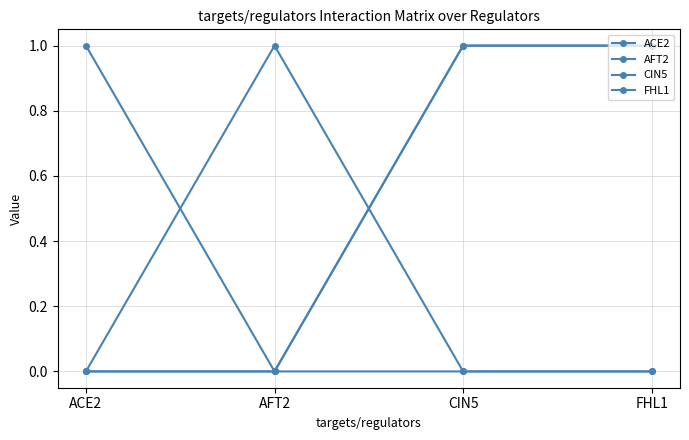

Does the chart have visible grid lines?

Yes